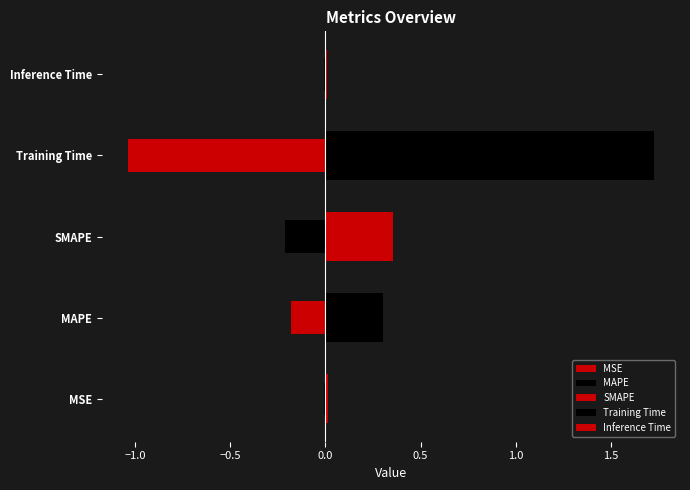

What is the change in value from SMAPE to Inference Time?

-0.3